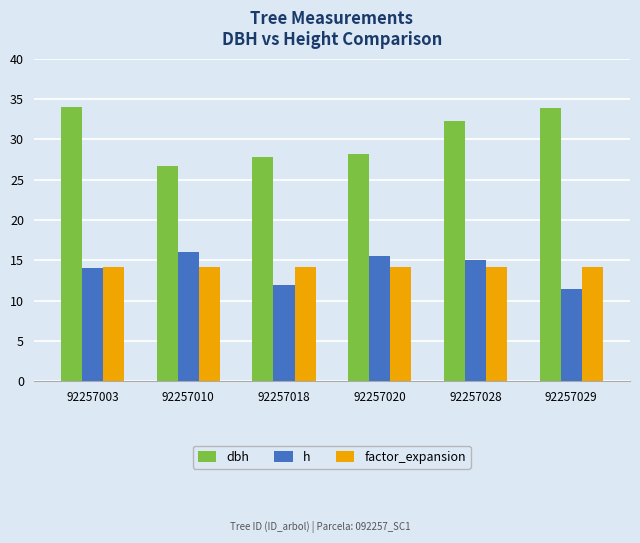

How many groups of bars are there?

6